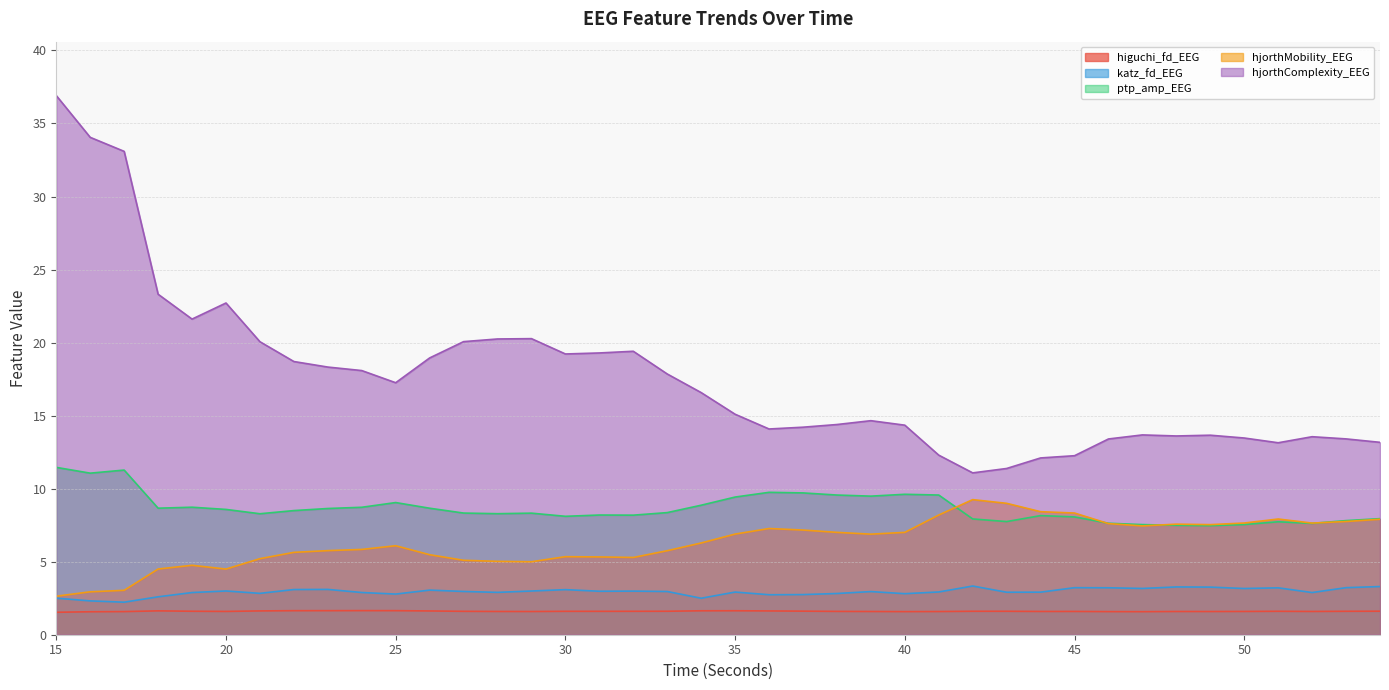

Which category has the highest value in the hjorthMobility_EEG series?

42